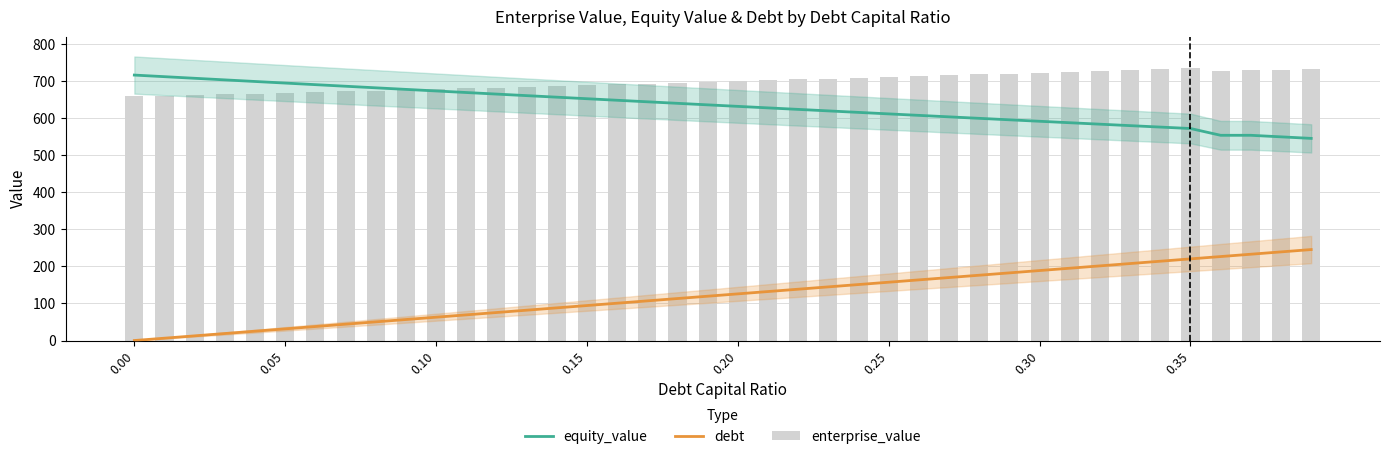

At how many categories does at least one series exceed 646?

40